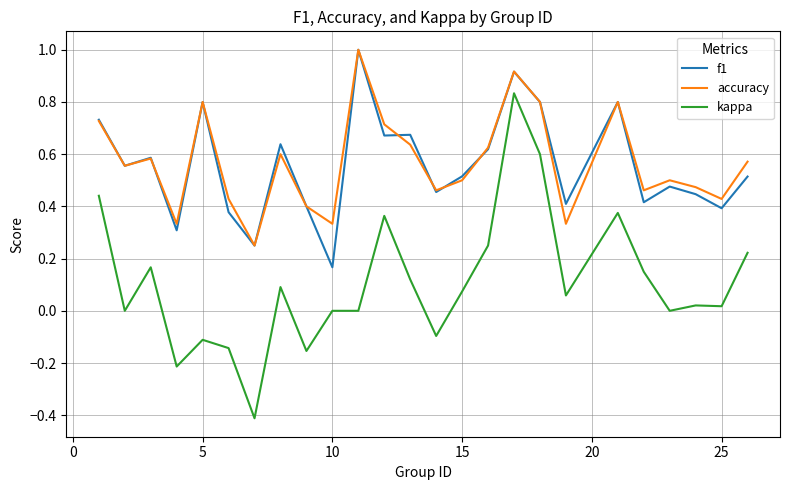

What is the greatest value displayed?

1.0